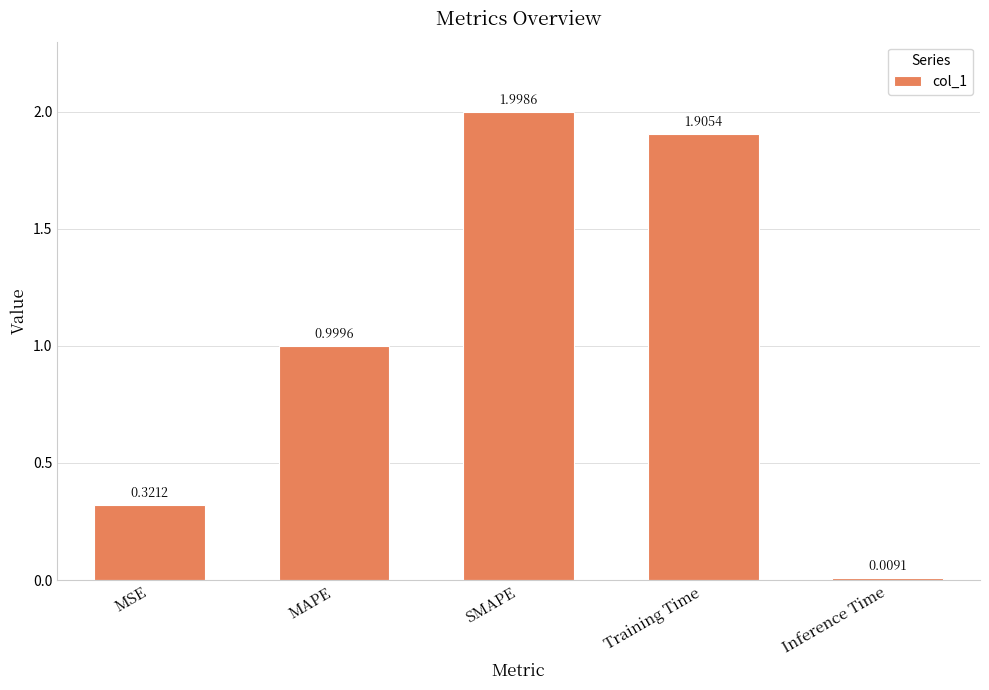

What is the difference between the maximum and second lowest values?

1.7